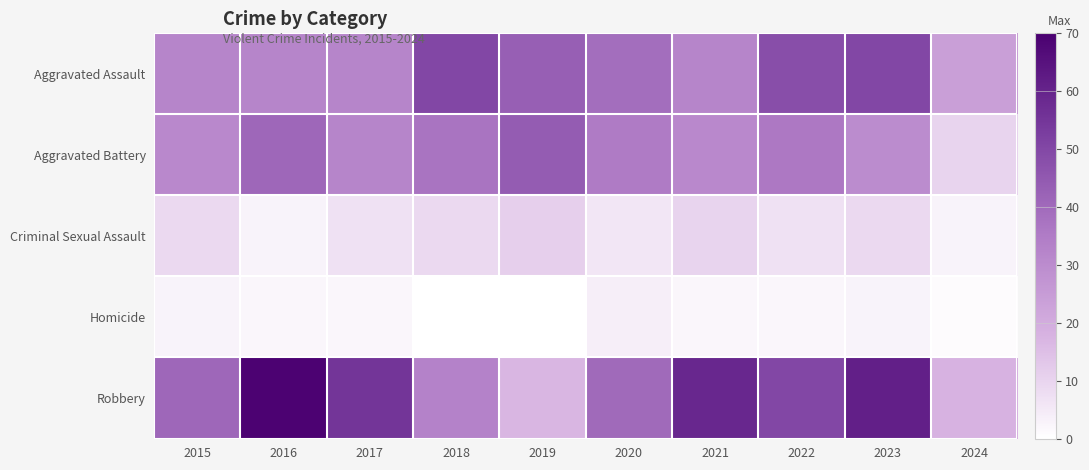

Which series has the widest spread of values?

Robbery